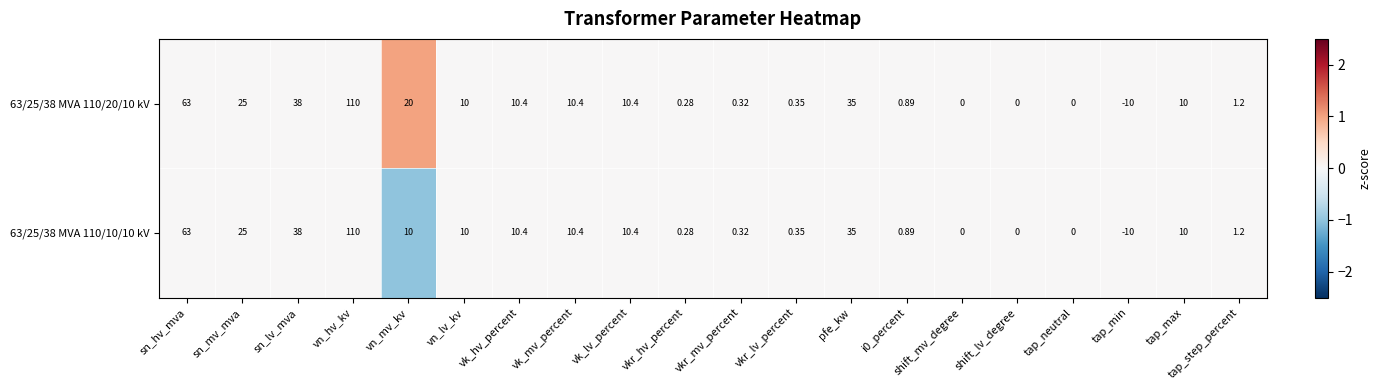

At which category does the chart reach its peak across all series?

vn_hv_kv